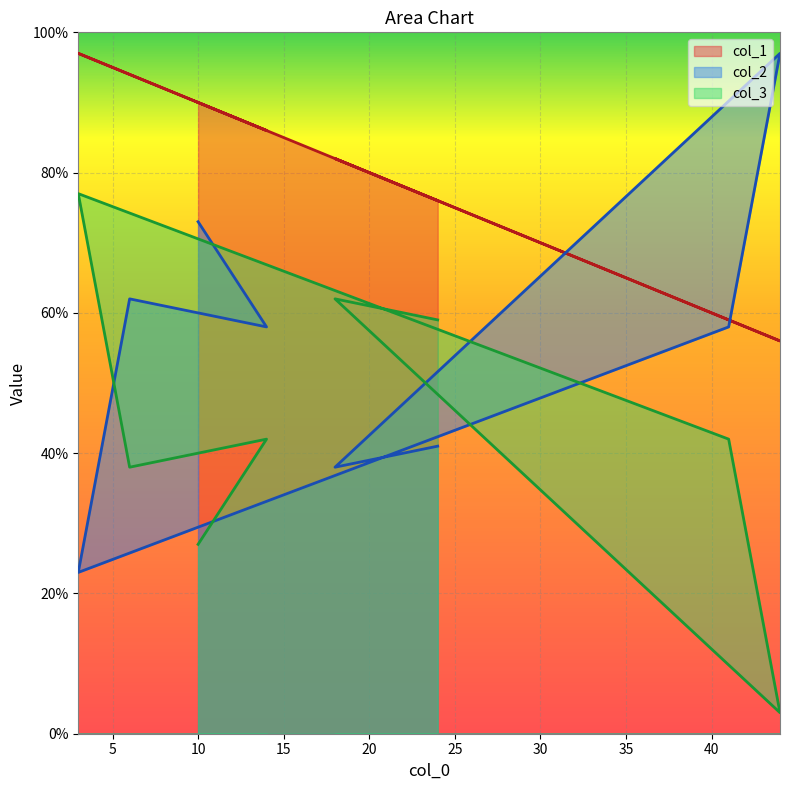

Which series has the largest range (max minus min)?

col_2